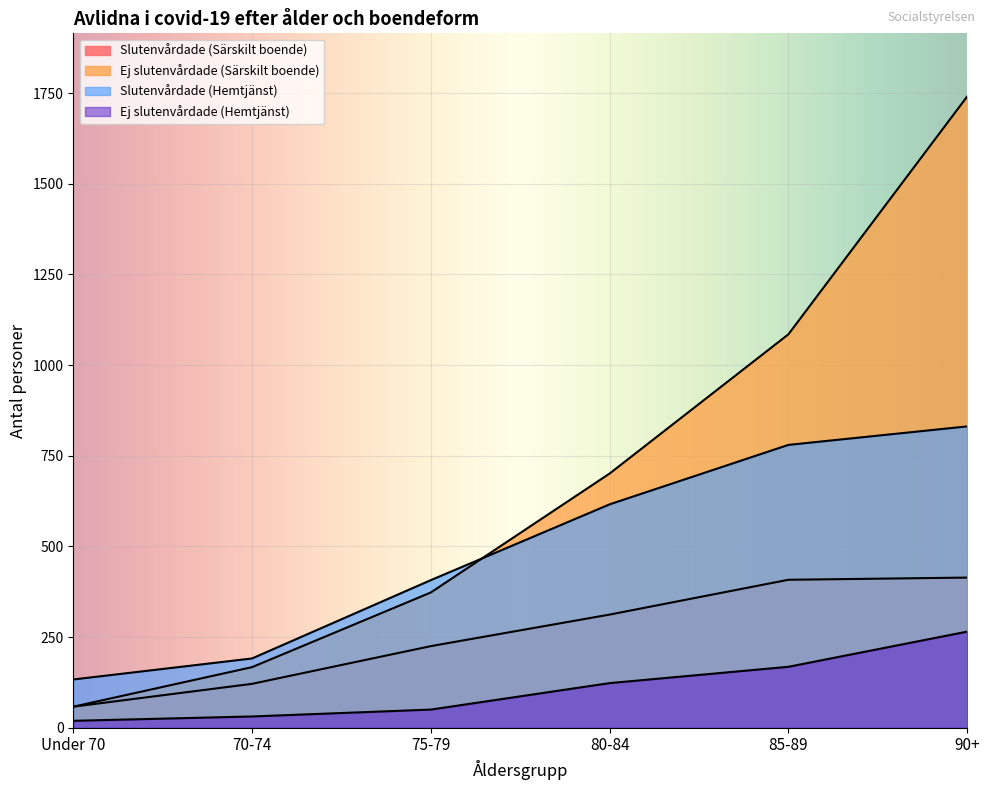

What is the spread (max minus min) of values at 75-79?

357